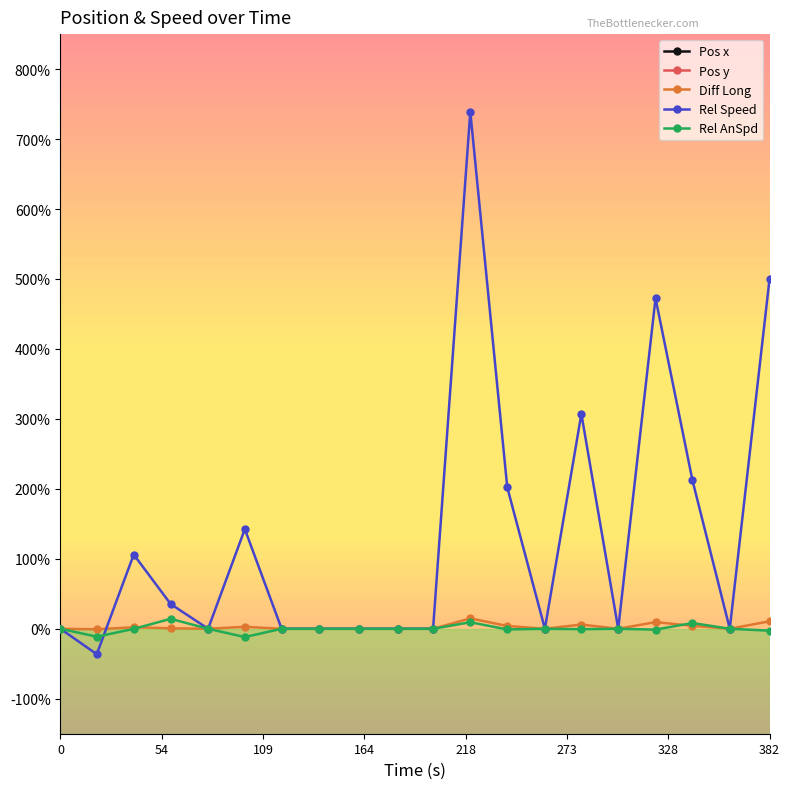

At how many categories does at least one series exceed -113?

20